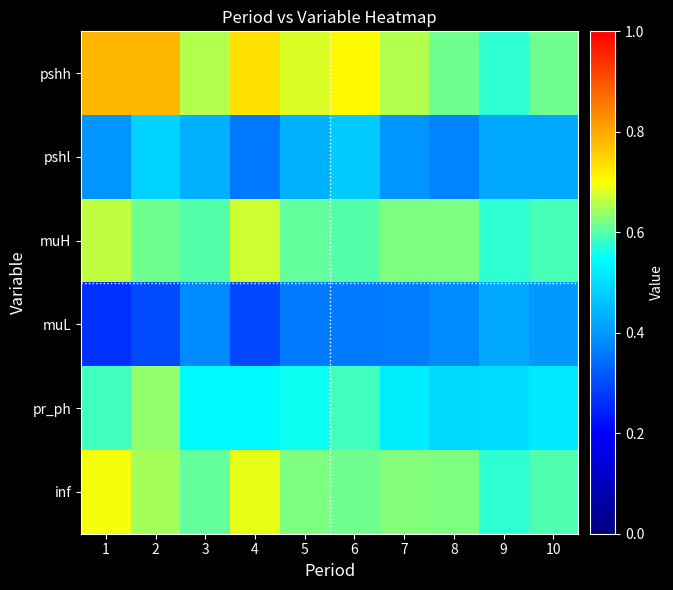

Reading left to right, list all the values displayed in this chart.

pshh: 1=0.8	2=0.8	3=0.7	4=0.7	5=0.7	6=0.7	7=0.7	8=0.6	9=0.6	10=0.6
pshl: 1=0.4	2=0.5	3=0.4	4=0.4	5=0.4	6=0.5	7=0.4	8=0.4	9=0.4	10=0.4
muH: 1=0.7	2=0.6	3=0.6	4=0.7	5=0.6	6=0.6	7=0.6	8=0.6	9=0.6	10=0.6
muL: 1=0.3	2=0.3	3=0.4	4=0.3	5=0.4	6=0.4	7=0.4	8=0.4	9=0.4	10=0.4
pr_ph: 1=0.6	2=0.6	3=0.5	4=0.5	5=0.6	6=0.6	7=0.5	8=0.5	9=0.5	10=0.5
inf: 1=0.7	2=0.6	3=0.6	4=0.7	5=0.6	6=0.6	7=0.6	8=0.6	9=0.6	10=0.6